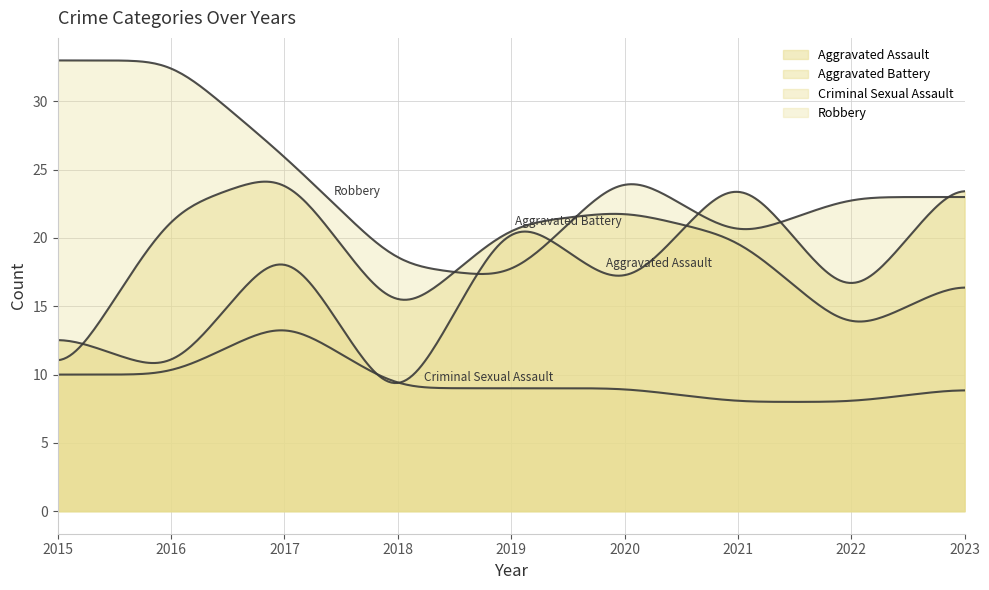

Rank the series by their maximum value, from highest to lowest.

Robbery, Aggravated Assault, Aggravated Battery, Criminal Sexual Assault